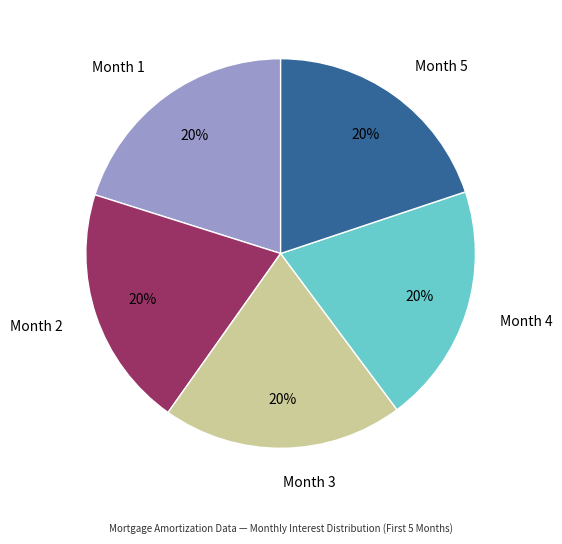

Is there a majority slice in this chart?

No